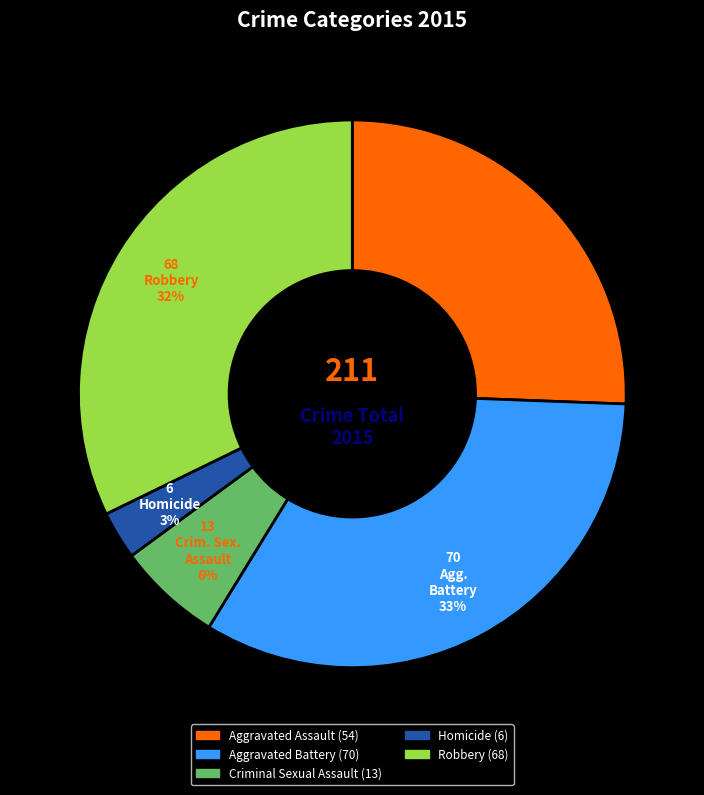

To the nearest percent, what is the average slice percentage?

20%